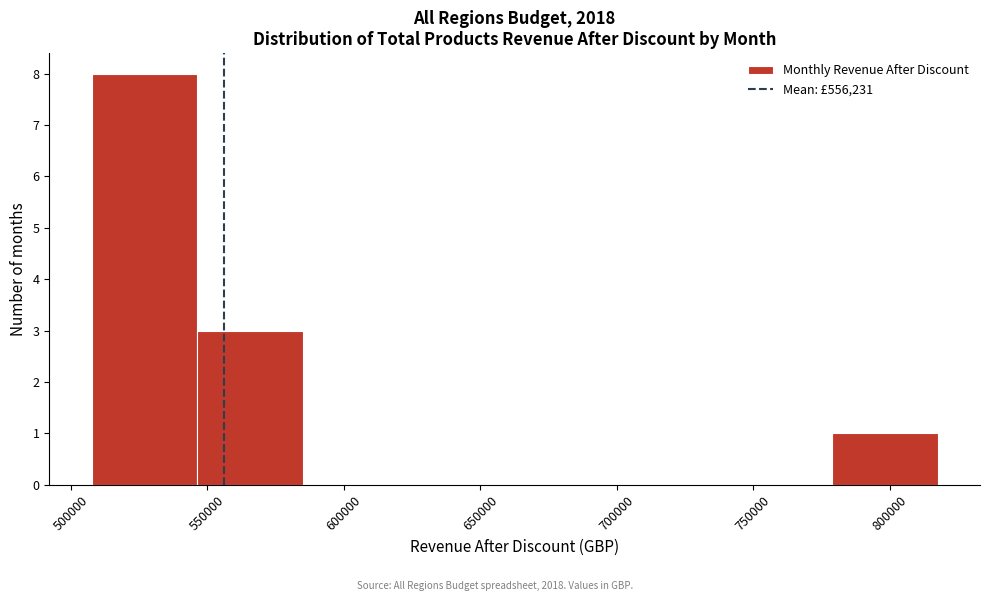

Which range on the x-axis has the tallest bar?

510000 to 545000